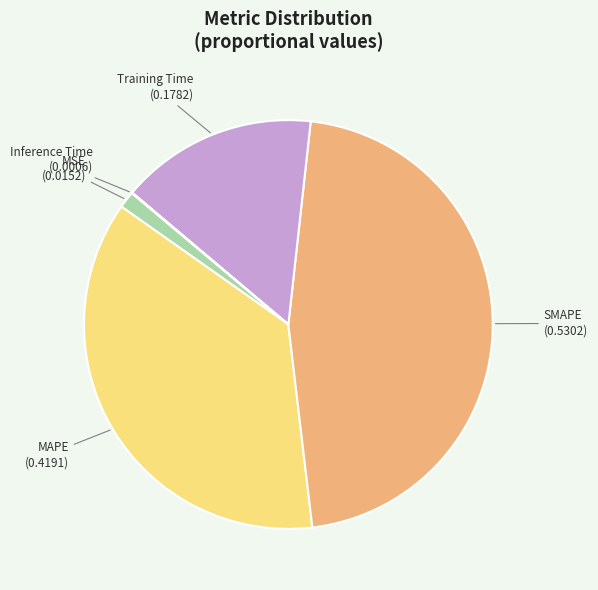

Does Training Time represent more than half of the total?

No